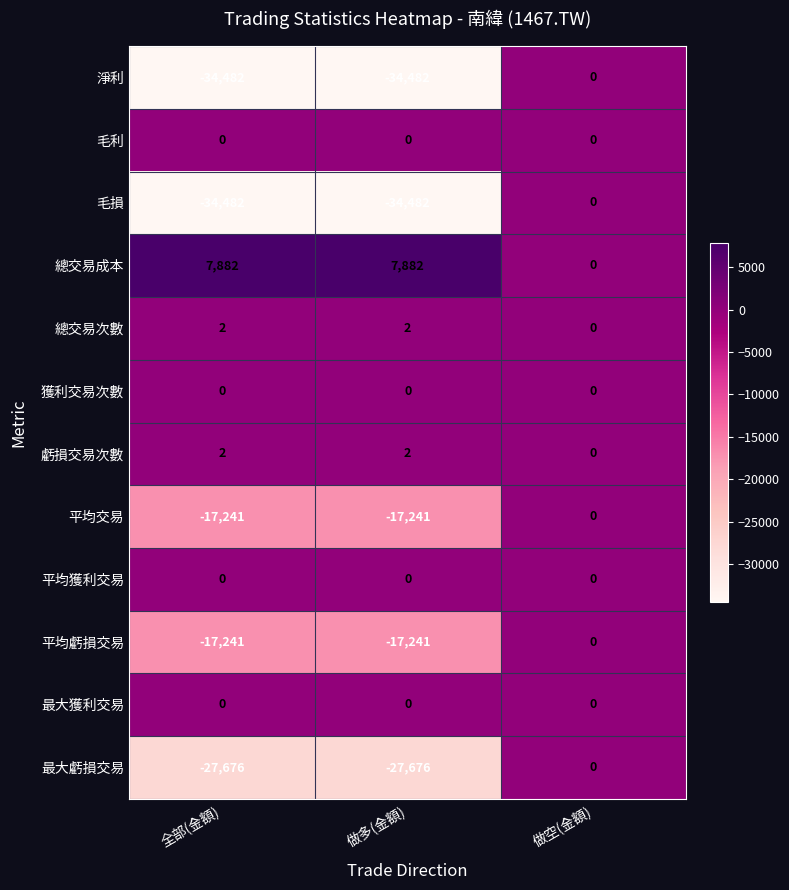

At which category is the sum across all series the highest?

做空(金額)